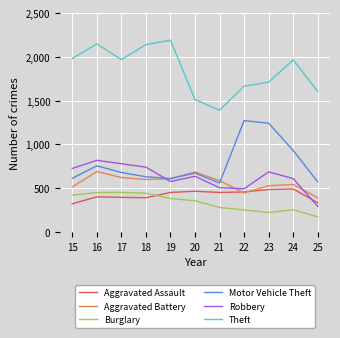

What is the approximate value of Burglary at 17, to the nearest 50?

450